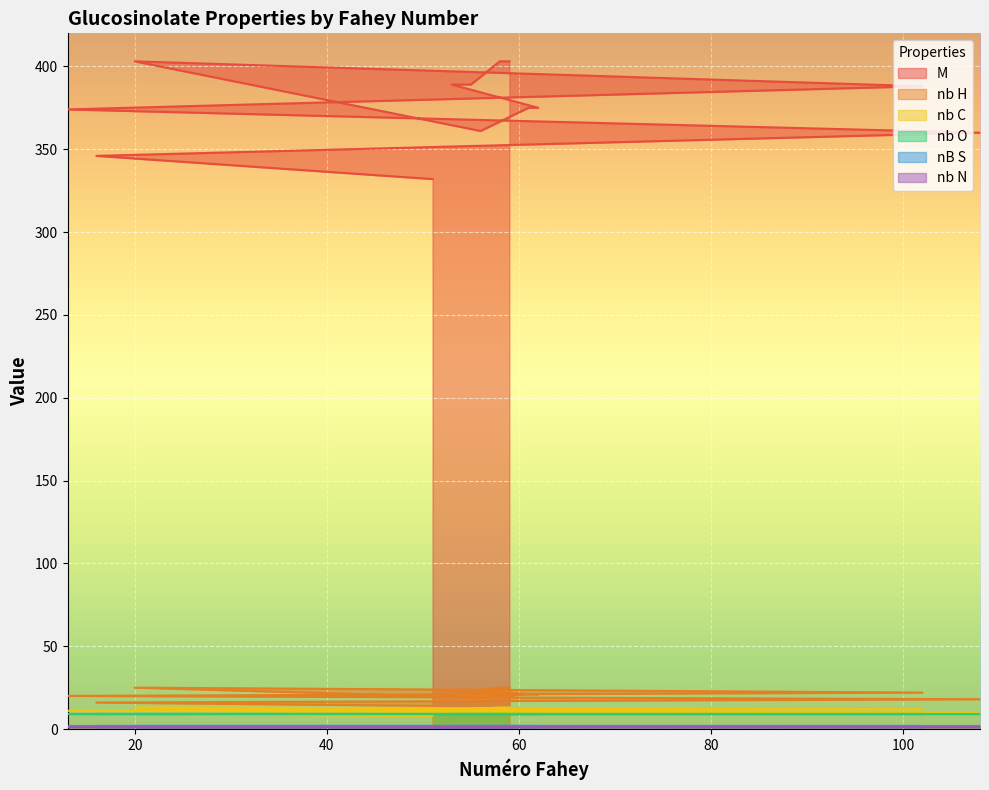

True or false: M and nb C intersect in this chart.

False